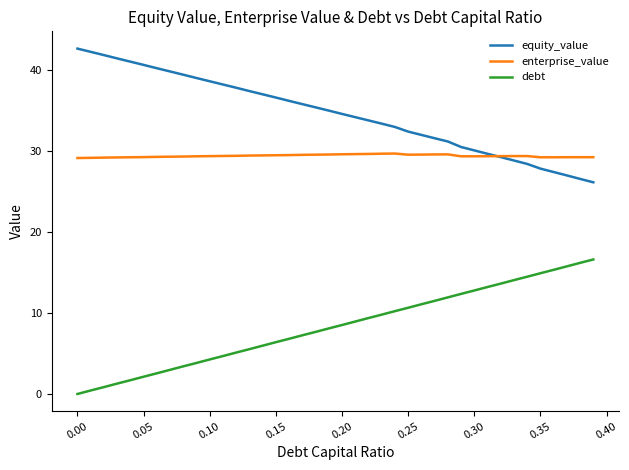

What are all the series names shown in the legend?

equity_value, enterprise_value, debt